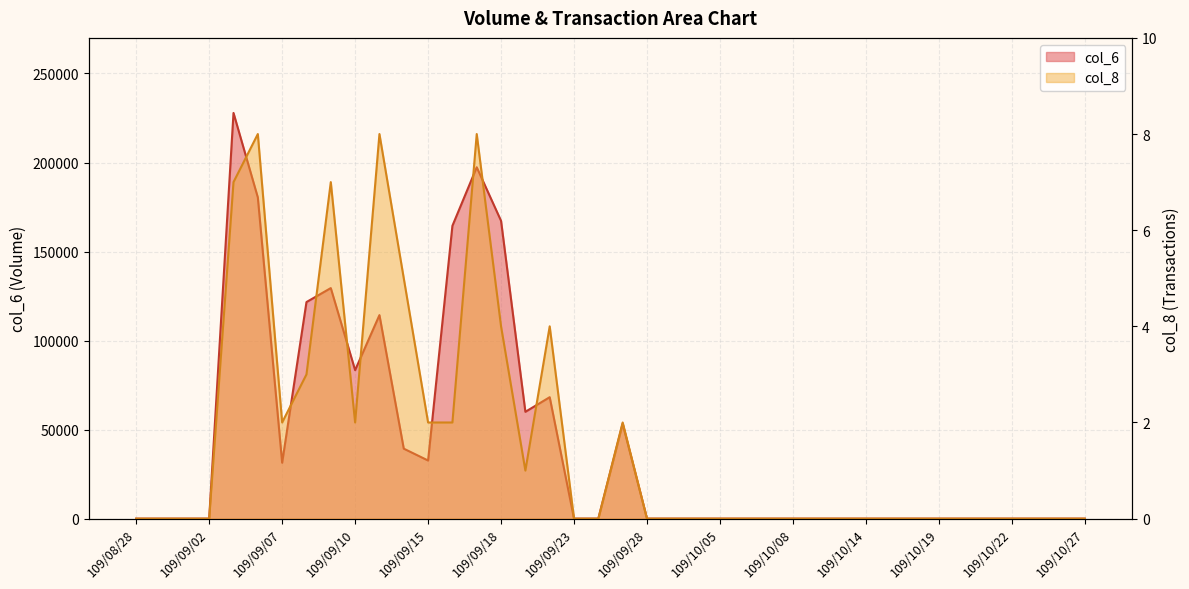

What is the difference between the second highest and second lowest values in the col_6 series?

197340